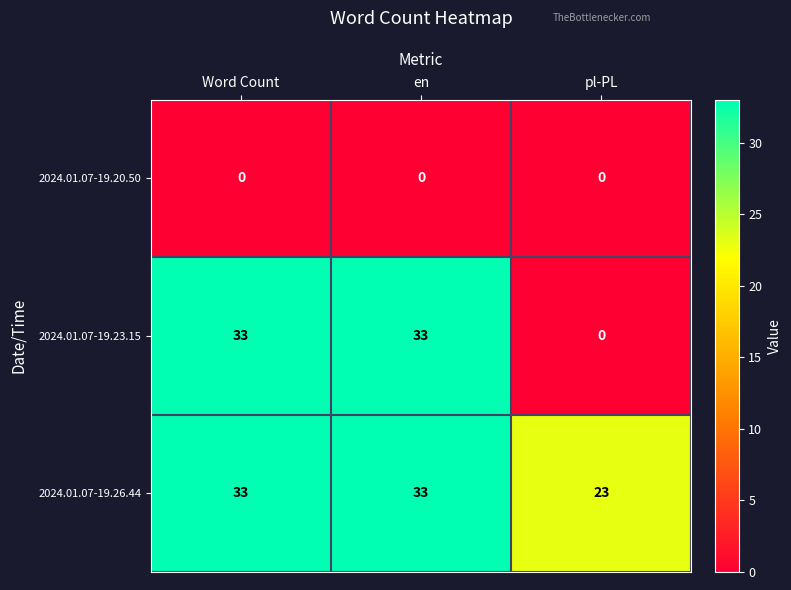

Read the 2024.01.07-19.26.44 value at pl-PL.

23